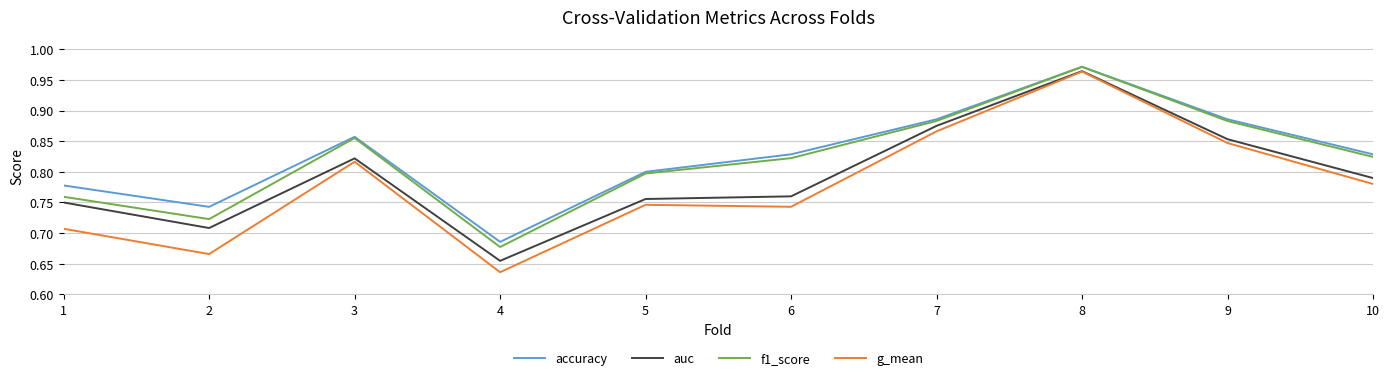

Is it true that accuracy equals 1.3 at 8?

False